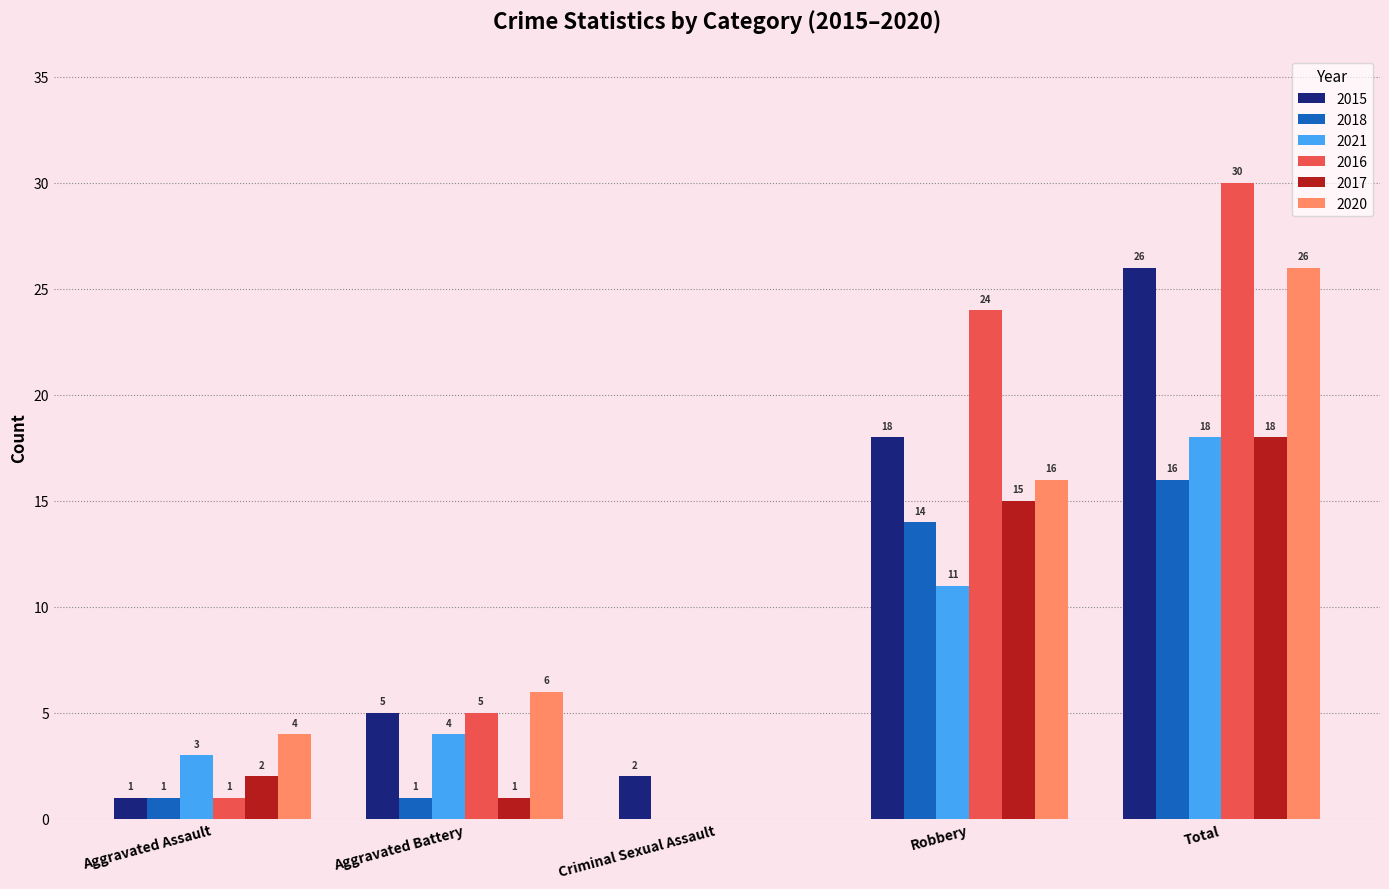

What is the sum of all 2021 values?

36